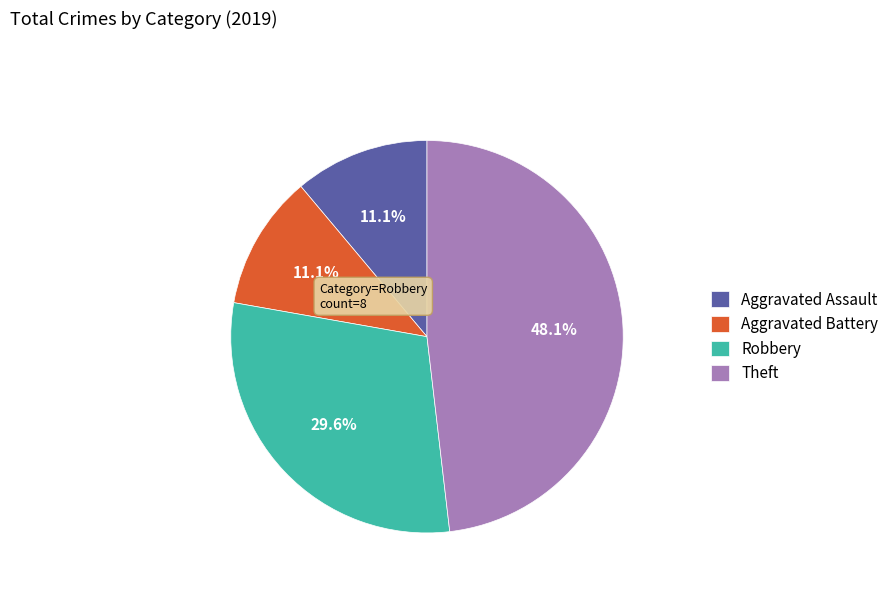

The Robbery slice represents 30% of the pie. True or false?

True